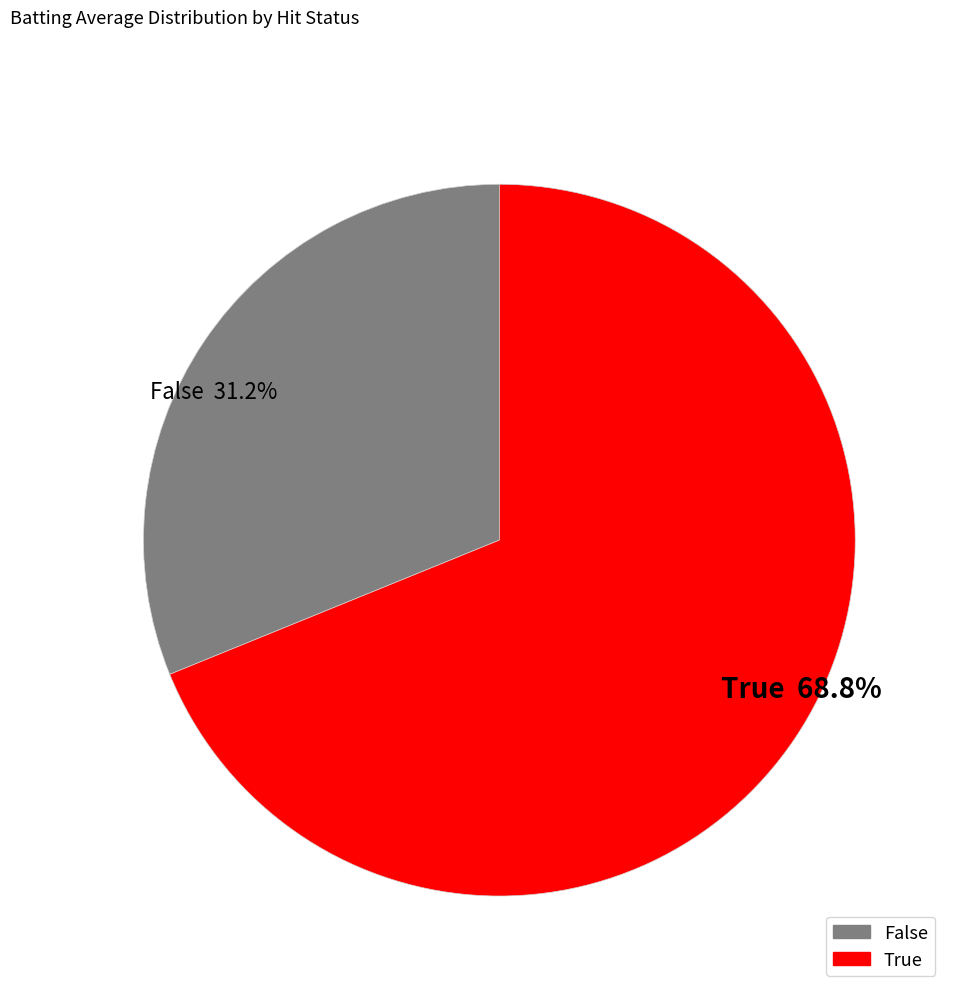

What portion of the pie excludes True 68.8%?

31.2%